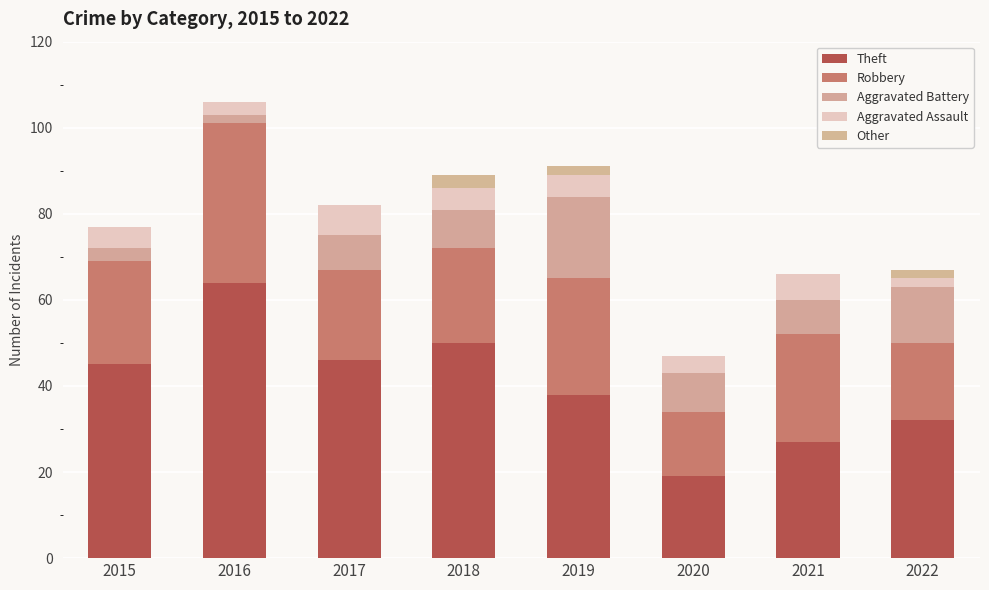

Count the number of data series in this chart.

5